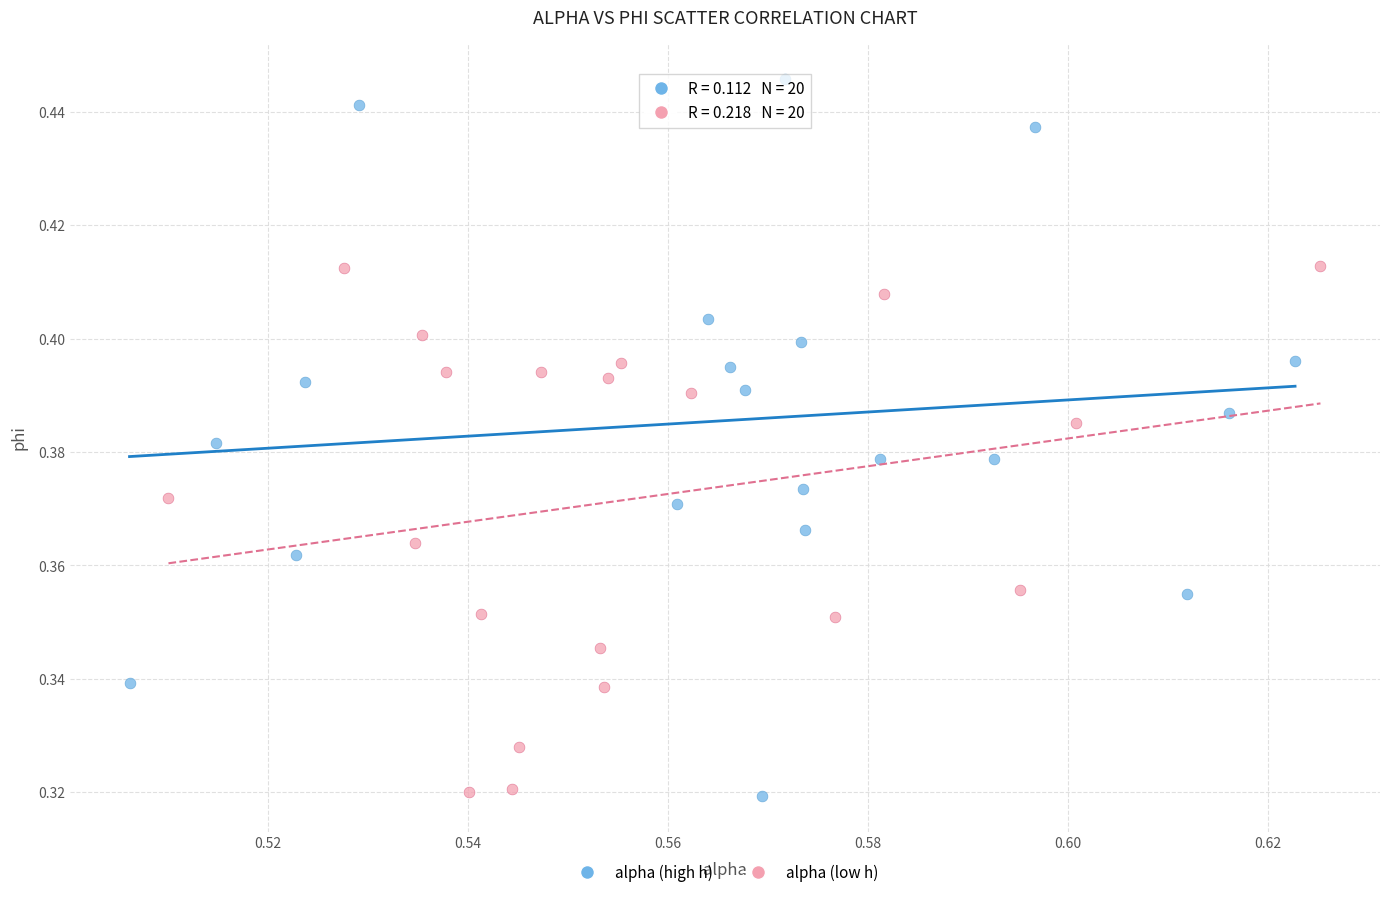

Which series reaches the maximum Y coordinate?

alpha (high h)